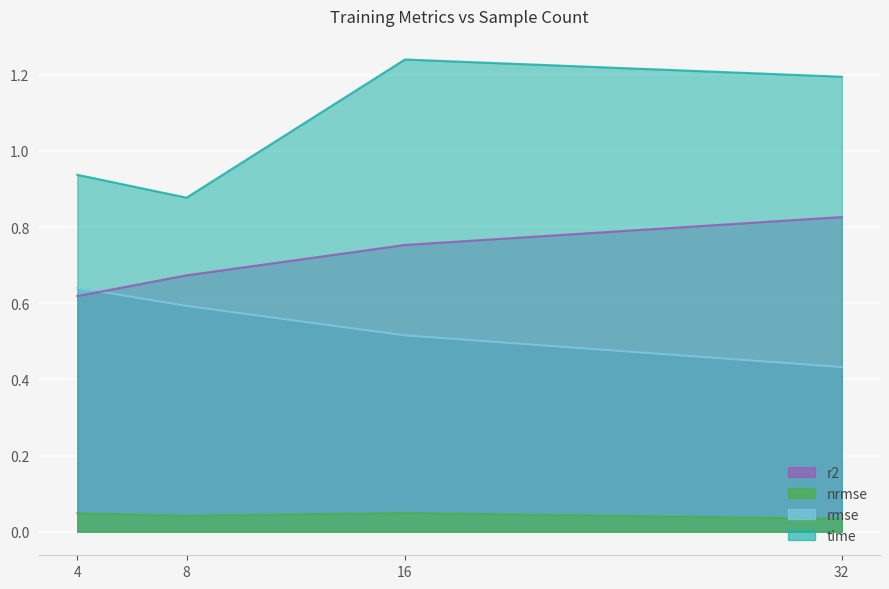

Between 8 and 16, which is larger?

8